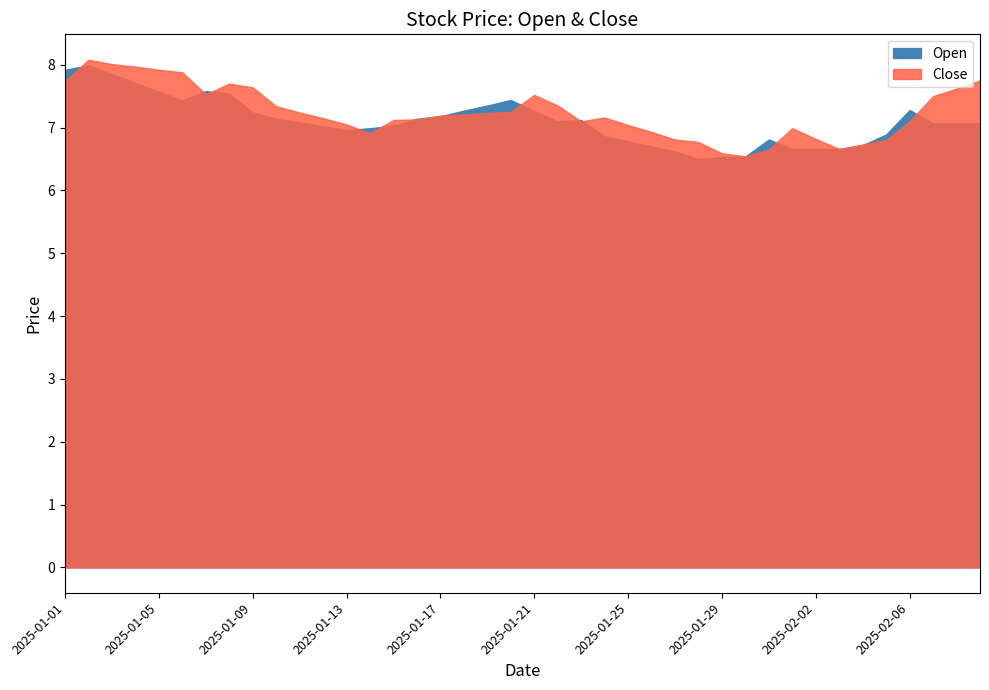

What position from the left is 2025-01-05?

5